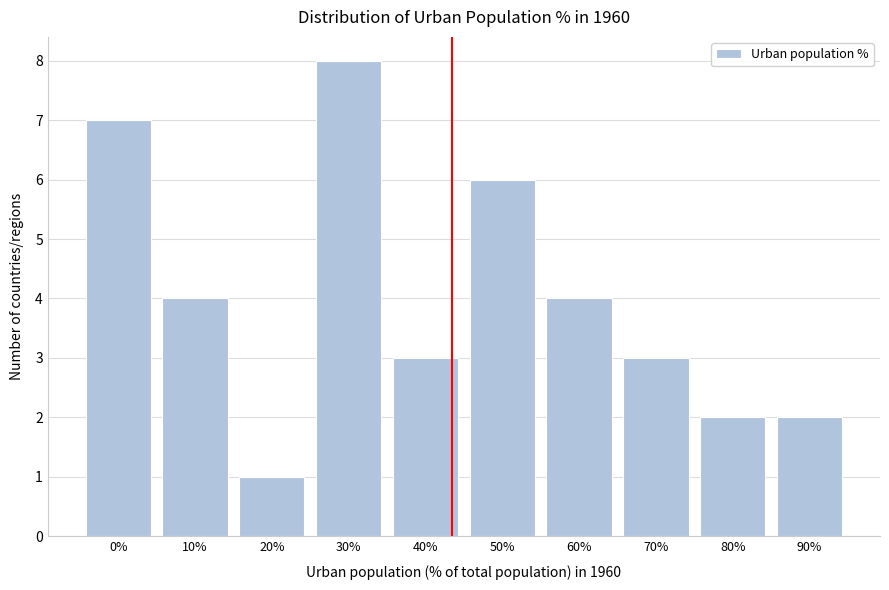

Reading left to right, extract all data points from this chart.

0%=7	10%=4	20%=1	30%=8	40%=3	50%=6	60%=4	70%=3	80%=2	90%=2